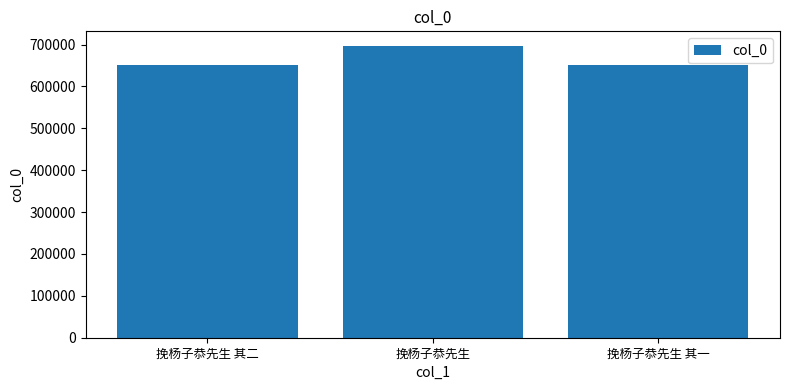

What is the label of the 3rd bar from the right?

挽杨子恭先生 其二